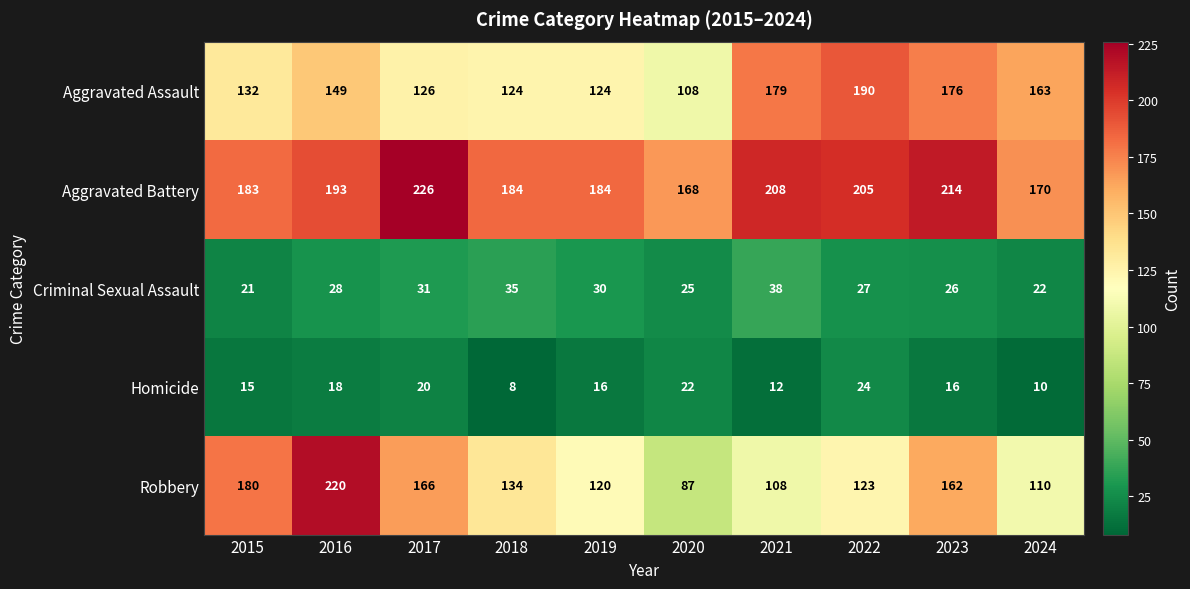

Which series changed the most between 2021 and 2024?

Aggravated Battery